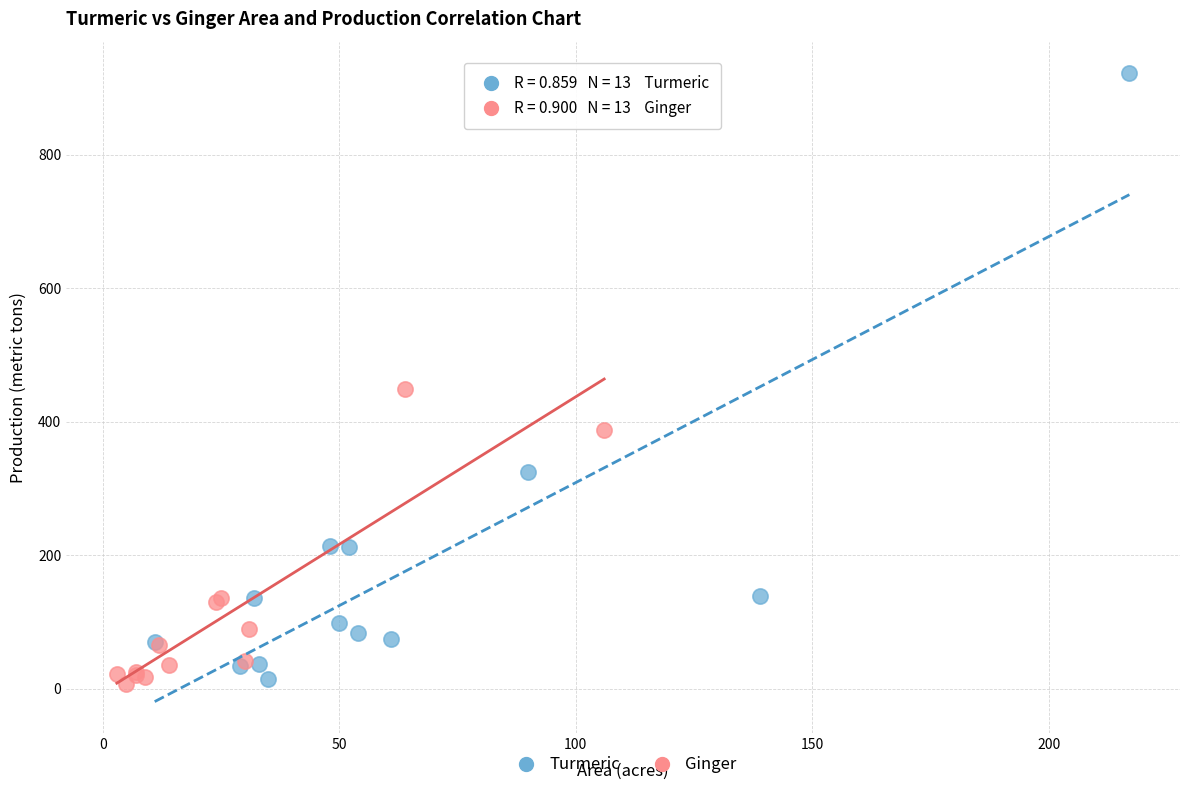

Which series reaches the maximum Y coordinate?

Turmeric